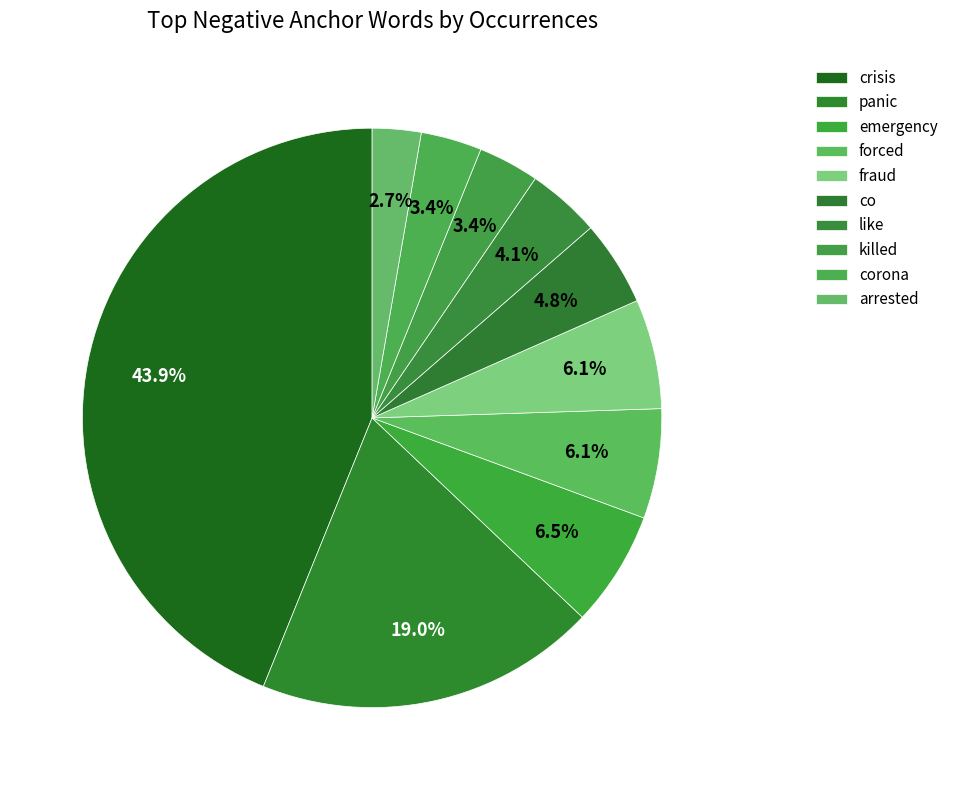

How many segments does this pie chart have?

10